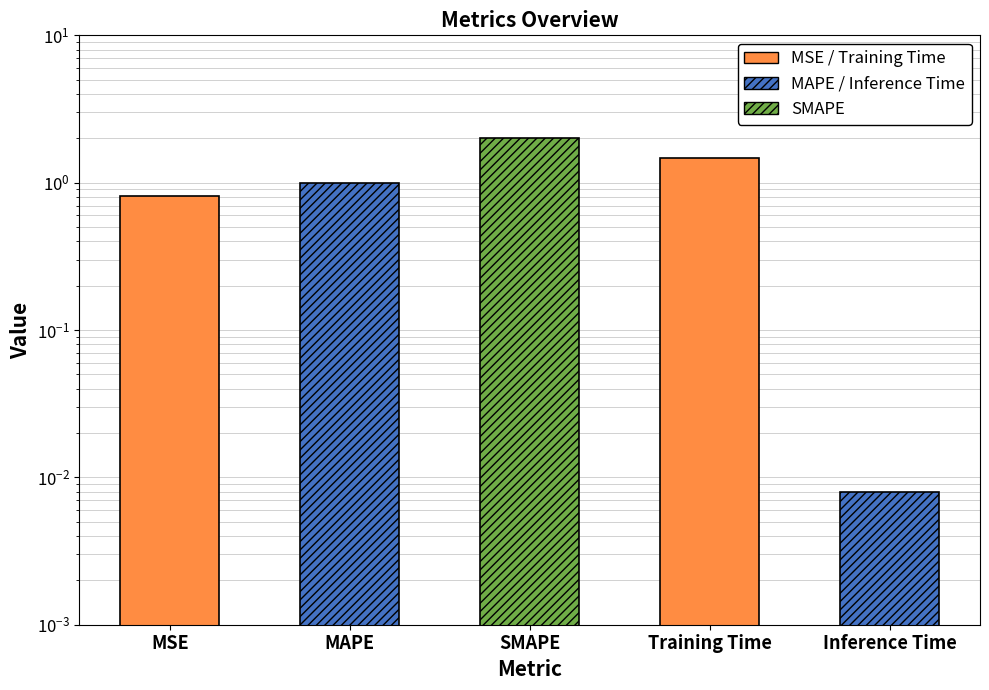

What is the change in value from MSE to Training Time?

+0.7